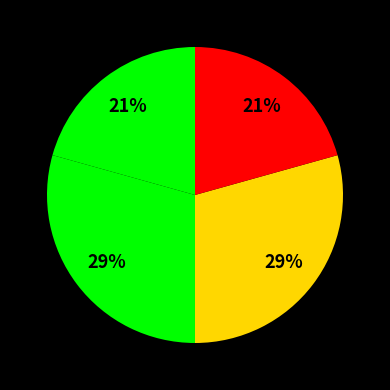

Count the number of slices in the pie.

4